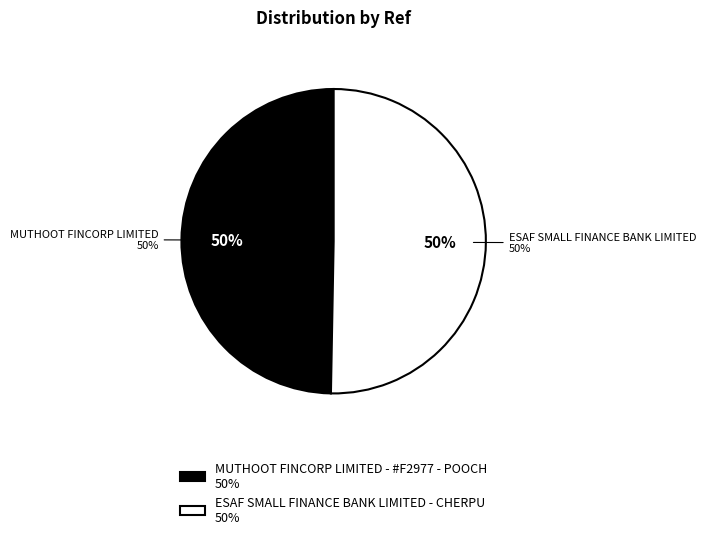

Between ESAF SMALL FINANCE BANK LIMITED - CHERPU and MUTHOOT FINCORP LIMITED - #F2977 - POOCH, which is larger?

ESAF SMALL FINANCE BANK LIMITED - CHERPU